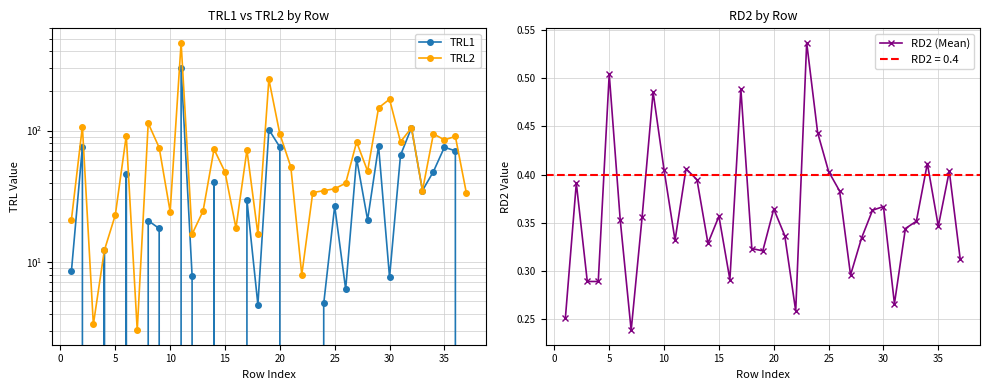

In RD2 (Mean), how many points are higher than both neighbors (excluding endpoints)?

11